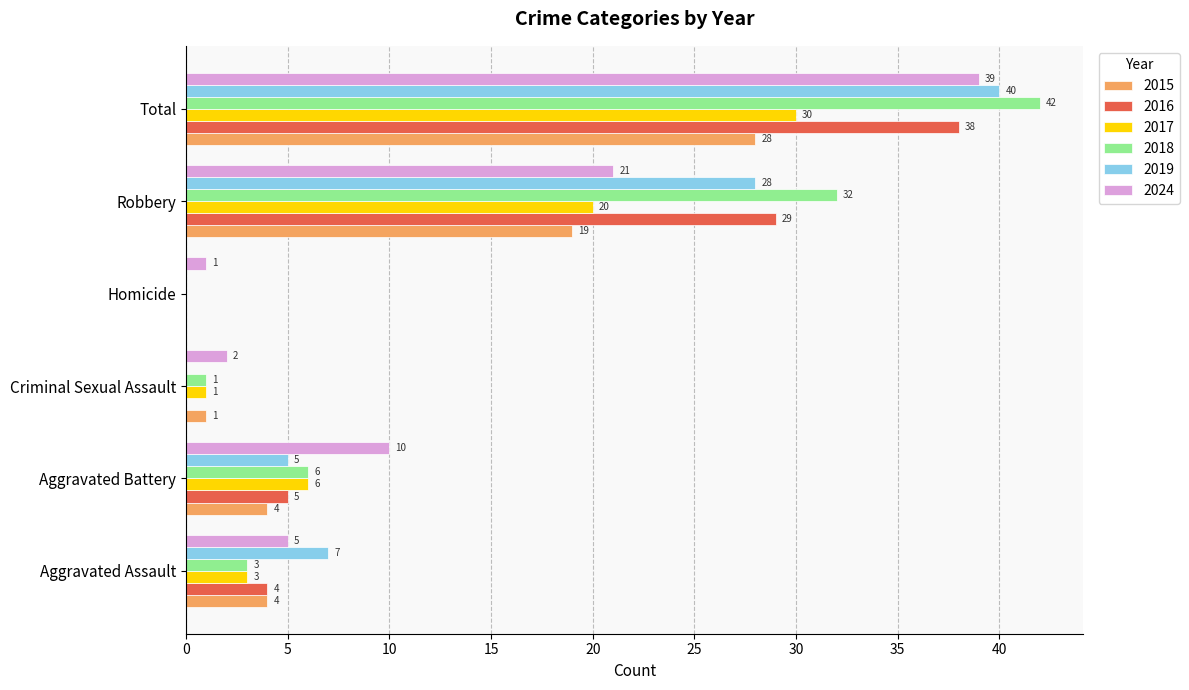

Is it true that 2016 equals 5 at Aggravated Battery?

True